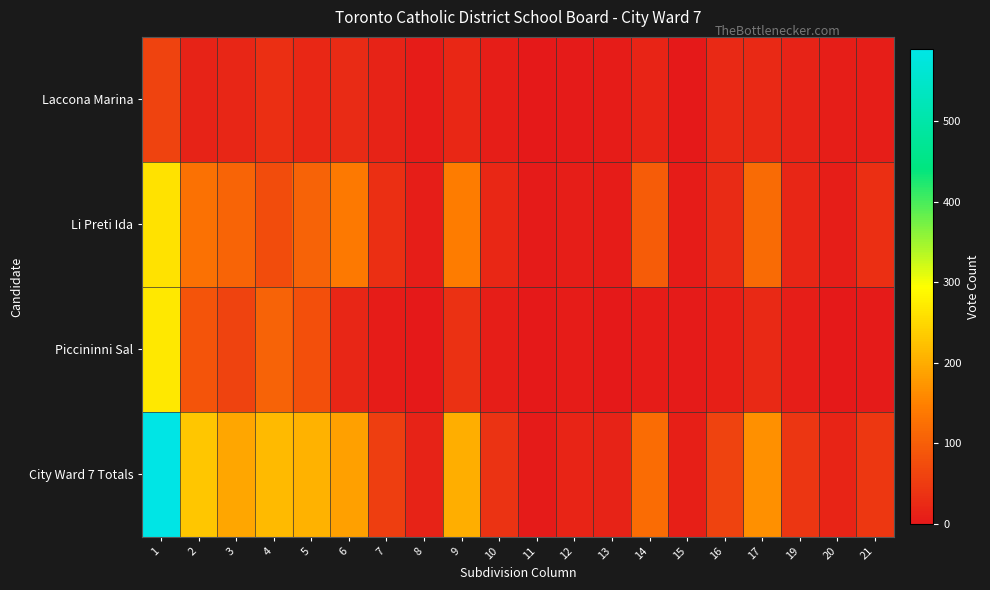

Reading right to left, extract all data points from this chart.

Laccona Marina: 21=9	20=7	19=15	17=24	16=24	15=1	14=18	13=6	12=3	11=0	10=8	9=22	8=6	7=15	6=26	5=21	4=34	3=20	2=14	1=61
Li Preti Ida: 21=33	20=8	19=19	17=119	16=27	15=6	14=98	13=6	12=9	11=4	10=22	9=144	8=9	7=34	6=140	5=107	4=74	3=109	2=128	1=261
Piccininni Sal: 21=4	20=2	19=8	17=24	16=11	15=3	14=5	13=2	12=5	11=0	10=9	9=36	8=1	7=5	6=20	5=79	4=107	3=62	2=87	1=267
City Ward 7 Totals: 21=46	20=17	19=42	17=167	16=62	15=10	14=121	13=14	12=17	11=4	10=39	9=202	8=16	7=54	6=186	5=207	4=215	3=191	2=229	1=589